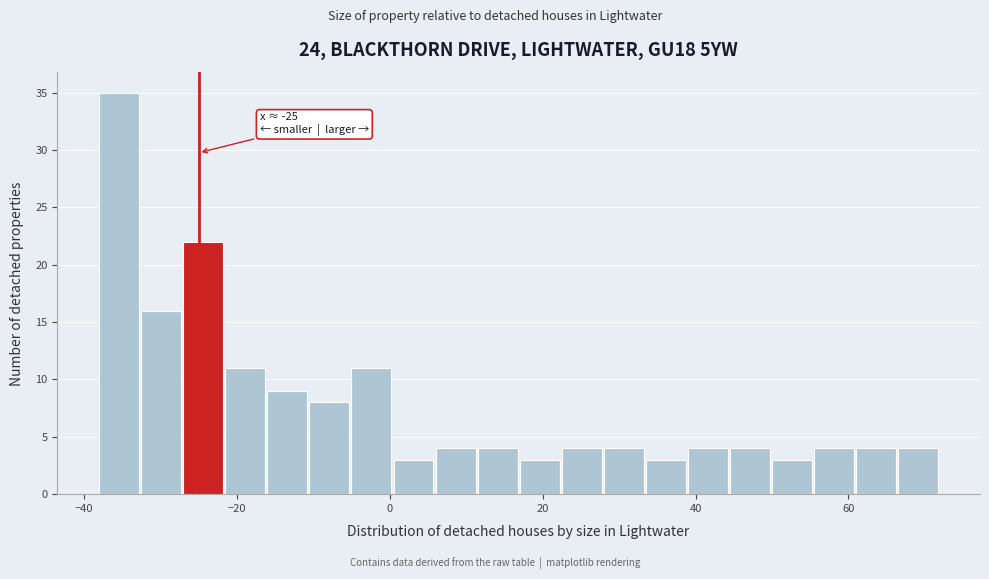

Read against the x-axis, roughly where is the centre of the tallest bar?

-36